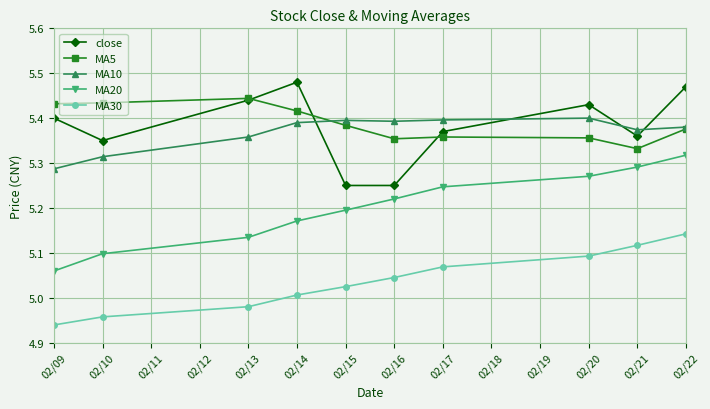

Does the chart have visible grid lines?

Yes